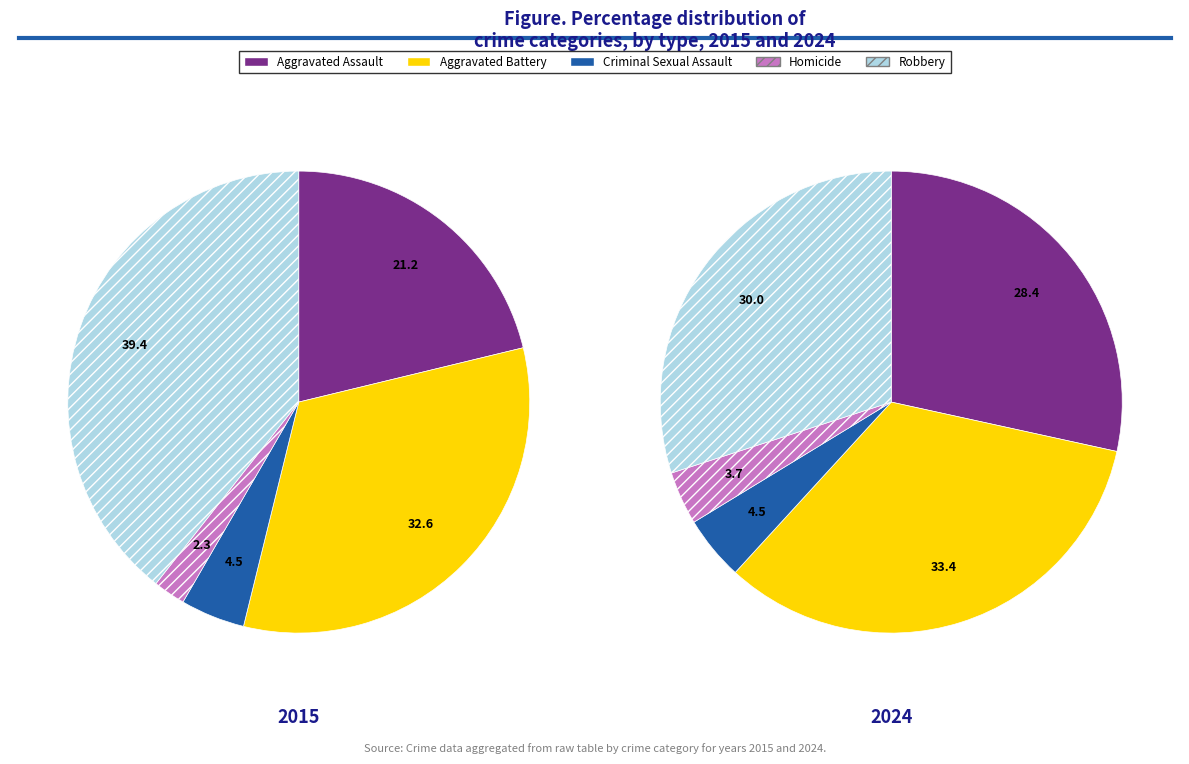

Which slice is the largest?

Aggravated Battery